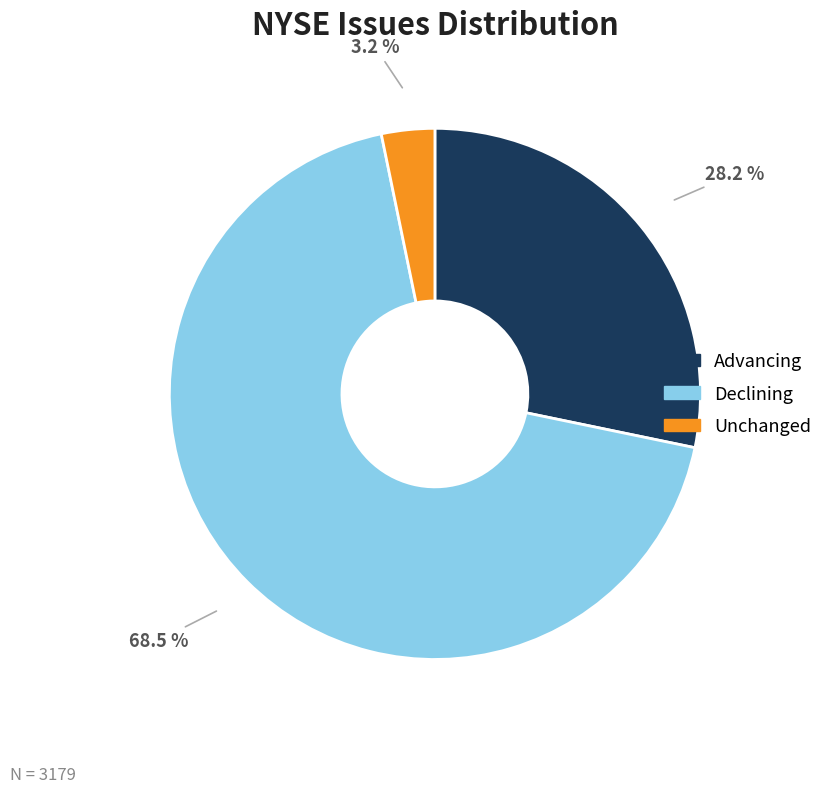

Which category accounts for the majority?

Declining